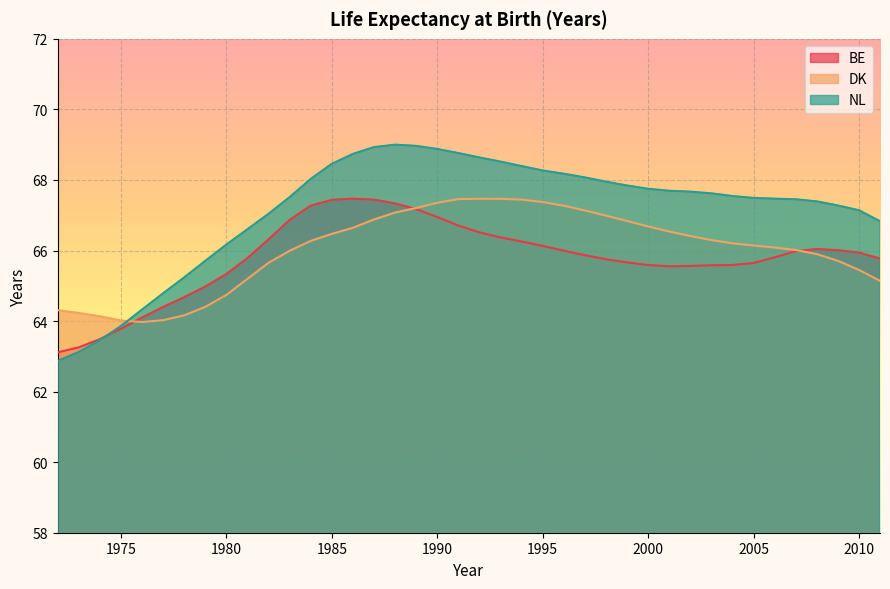

True or false: DK has a value of 67.5 at 1992.

True